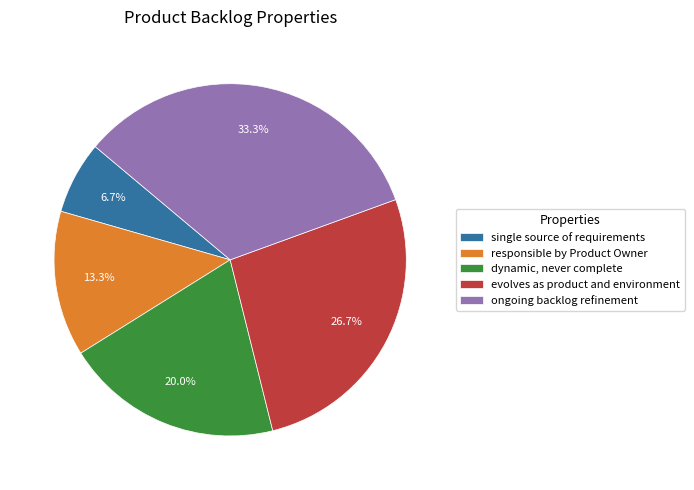

How many slices are in this pie chart?

5